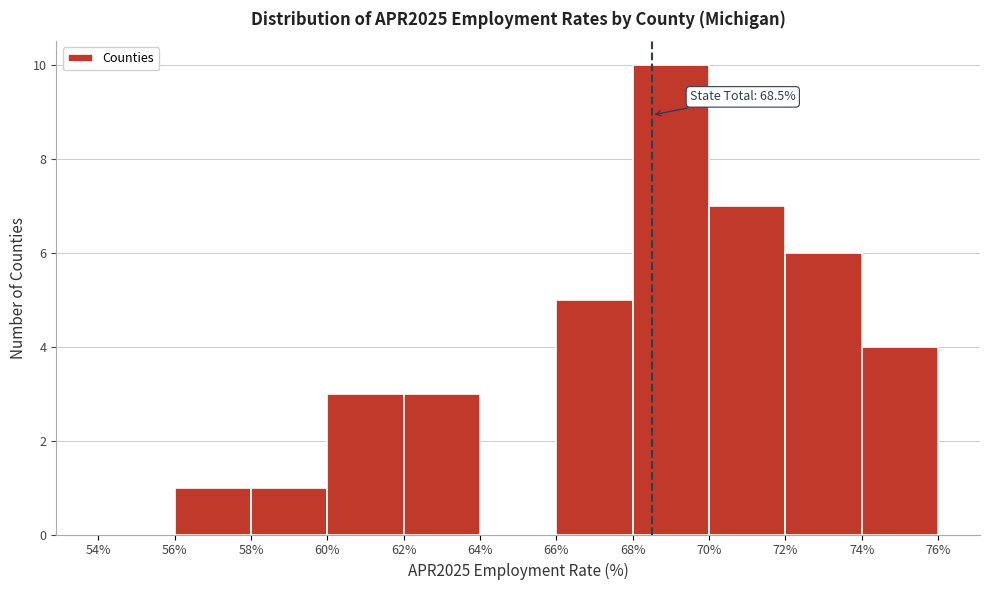

Over which range of the x-axis is the bar tallest?

68% to 70%